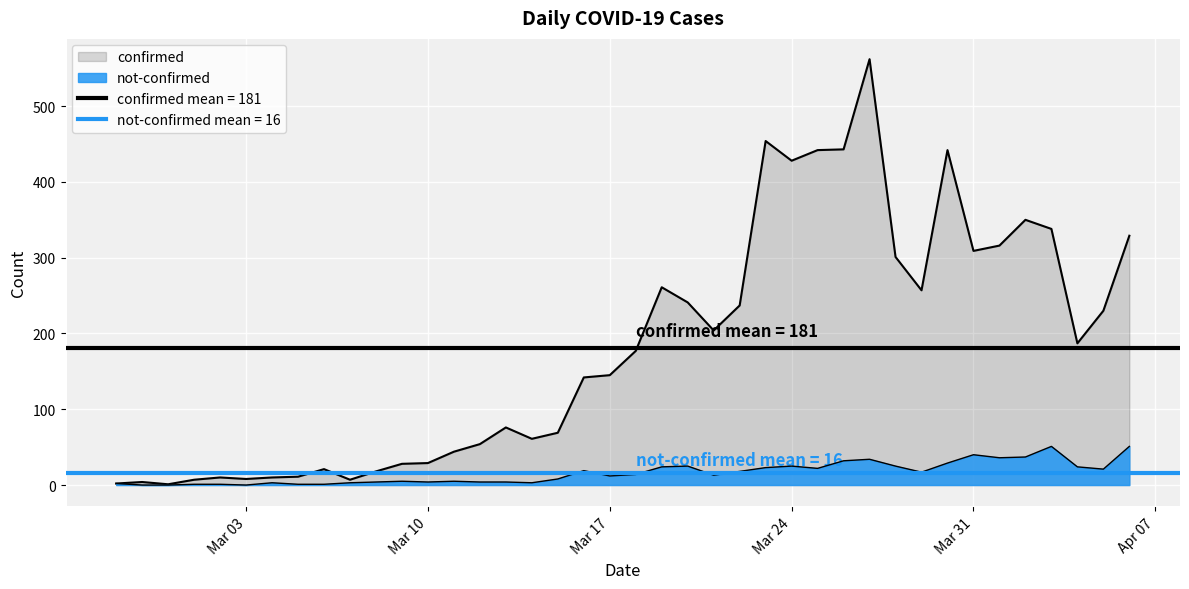

Which series has the largest range (max minus min)?

confirmed